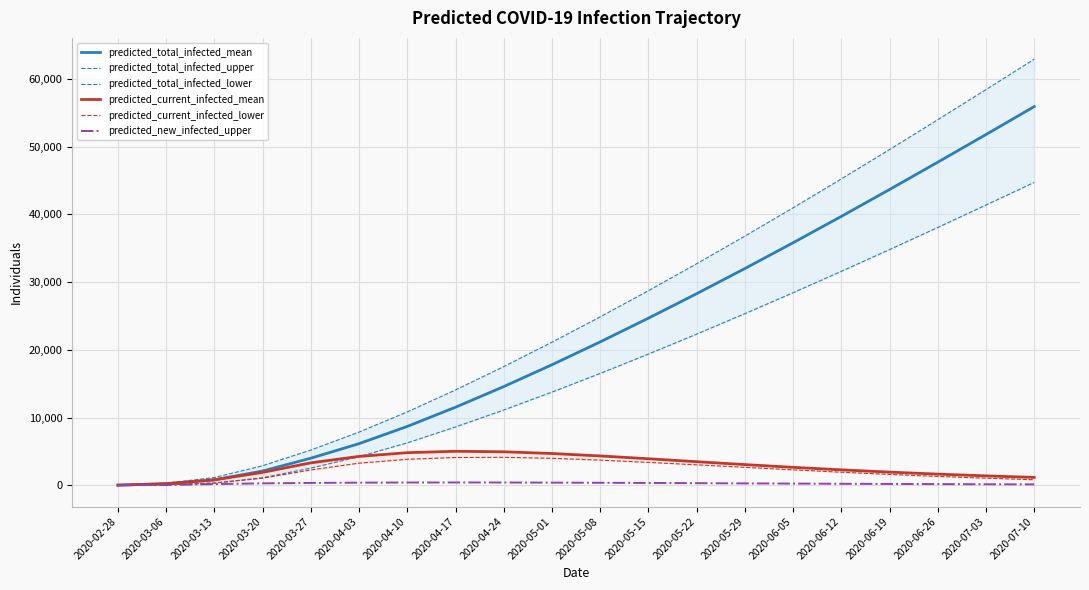

Is it true that predicted_current_infected_mean equals 2002 at 2020-05-01?

False